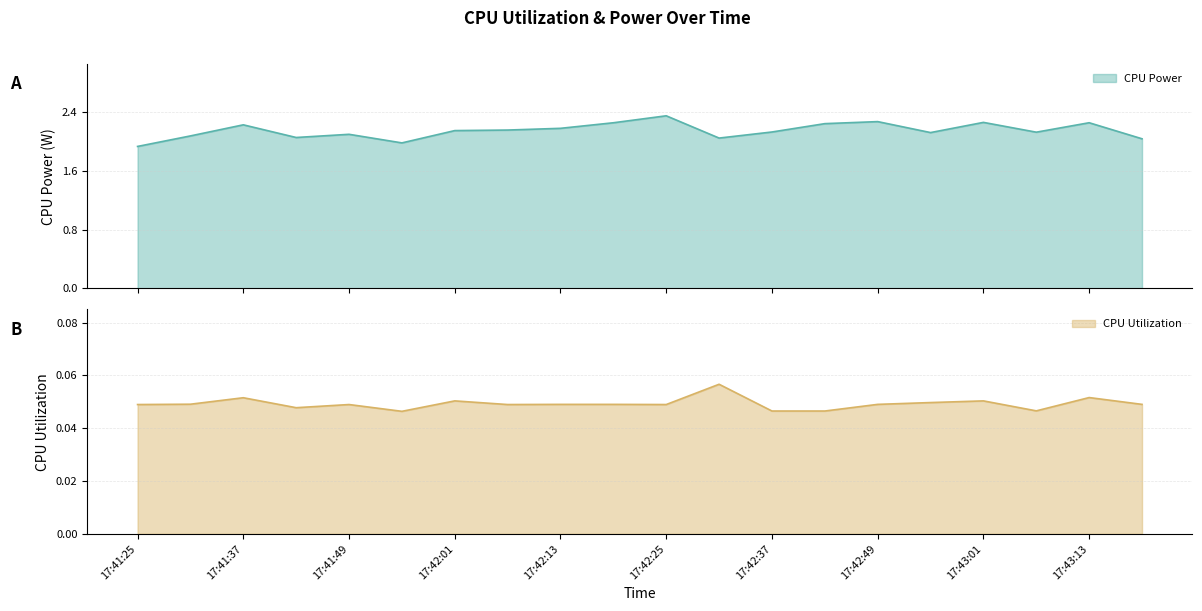

Which category has the highest value in the CPU Utilization series?

17:42:31